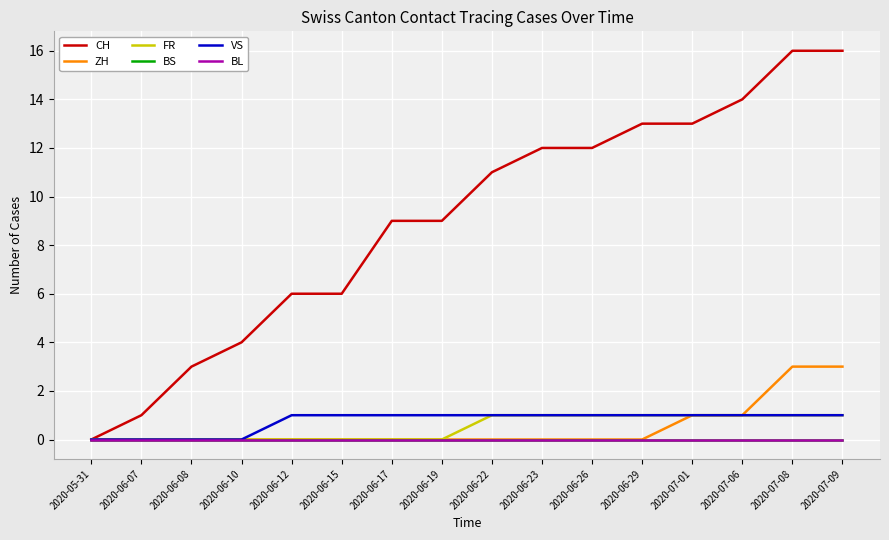

Reading left to right, what are all the values shown in this chart?

CH: 0	1	3	4	6	6	9	9	11	12	12	13	13	14	16	16
ZH: 0	0	0	0	0	0	0	0	0	0	0	0	1	1	3	3
FR: 0	0	0	0	0	0	0	0	1	1	1	1	1	1	1	1
BS: 0	0	0	0	0	0	0	0	0	0	0	0	0	0	0	0
VS: 0	0	0	0	1	1	1	1	1	1	1	1	1	1	1	1
BL: 0	0	0	0	0	0	0	0	0	0	0	0	0	0	0	0